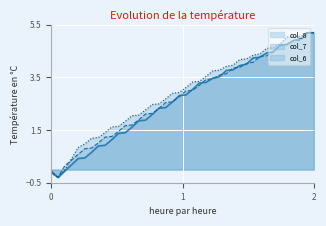

How many values in col_8 are above zero?

37